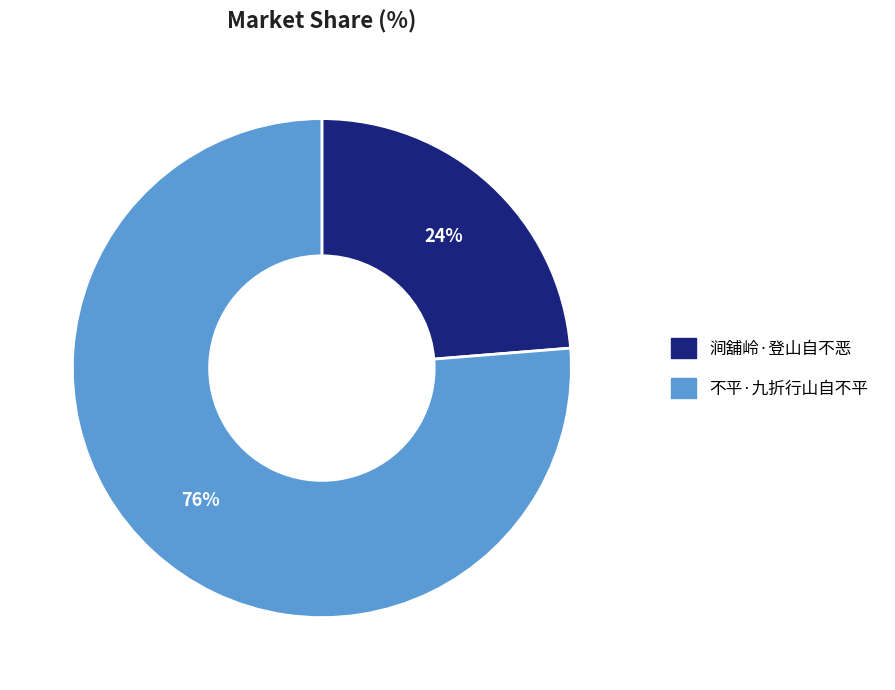

True or false: 涧舖岭·登山自不恶 accounts for 35% of the total.

False